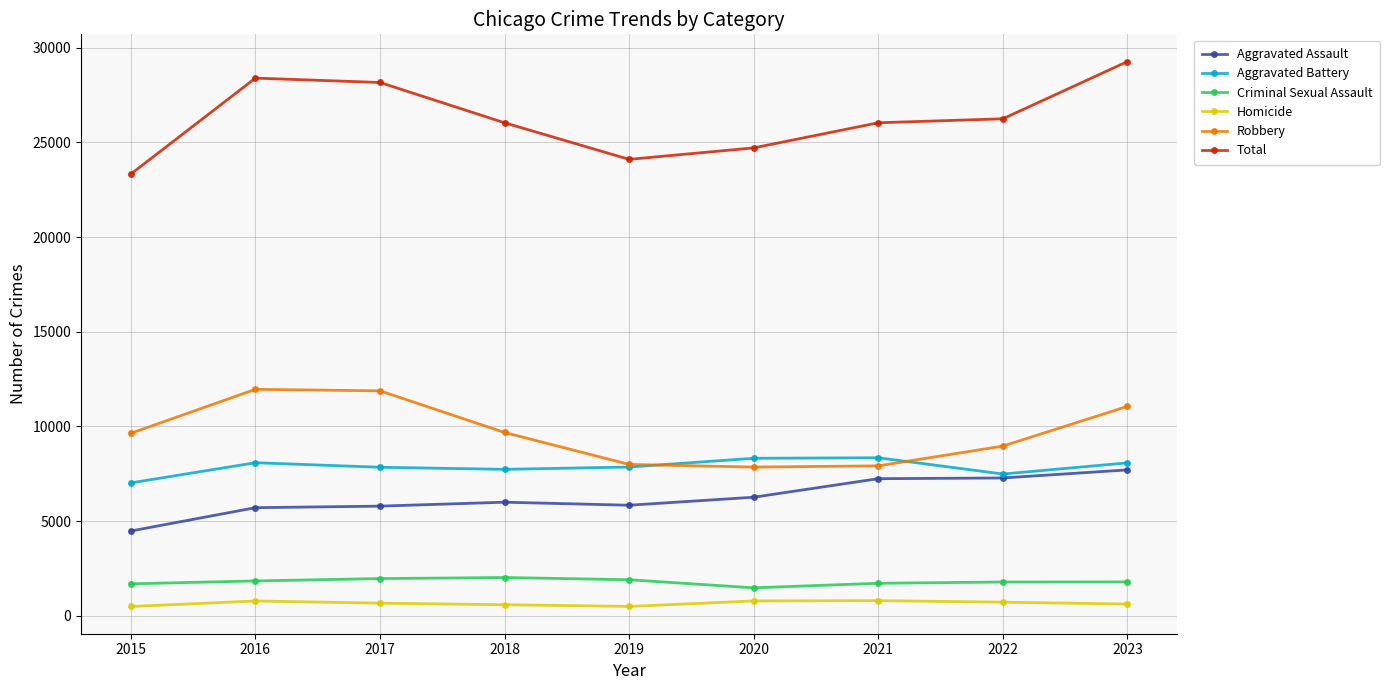

Which series has the largest total across all categories?

Total